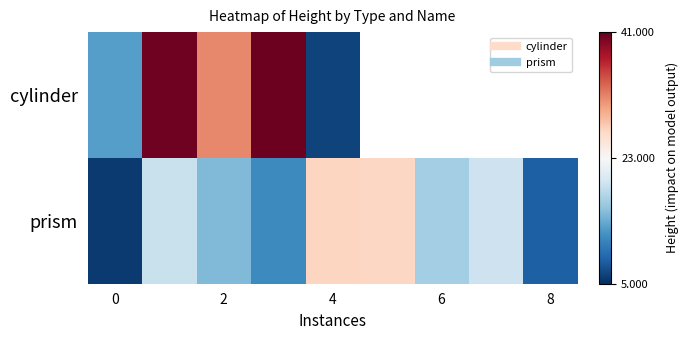

How many data points in prism are above 16?

5